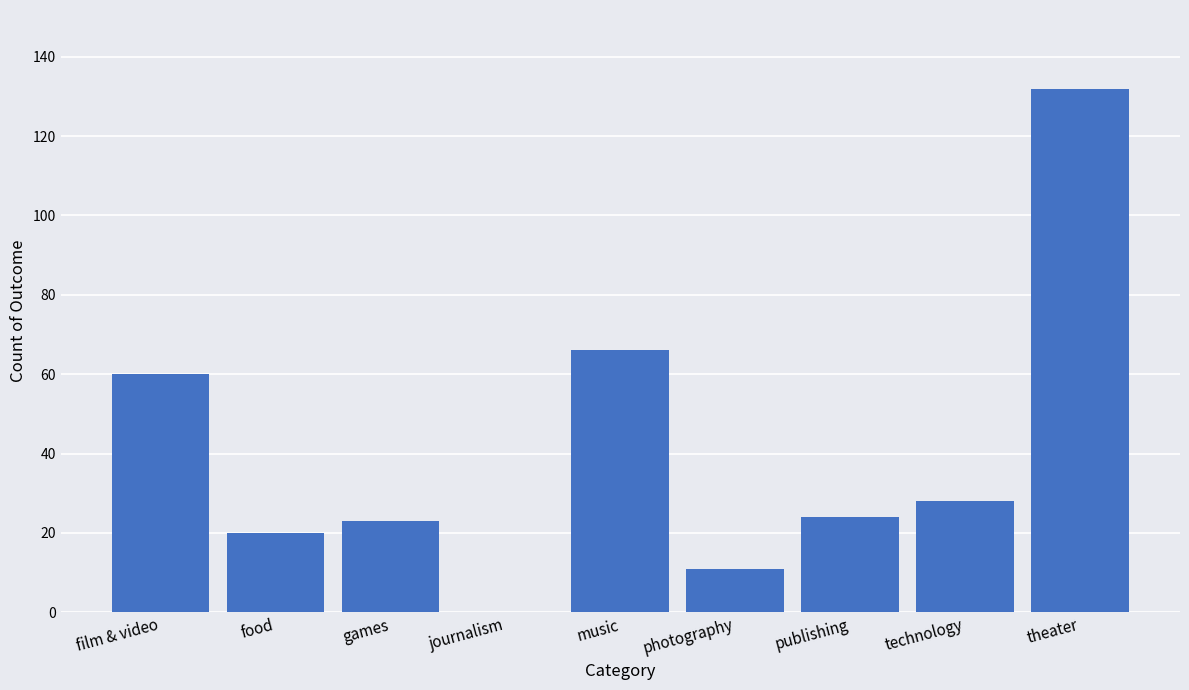

At which label does the data first exceed 24?

film & video